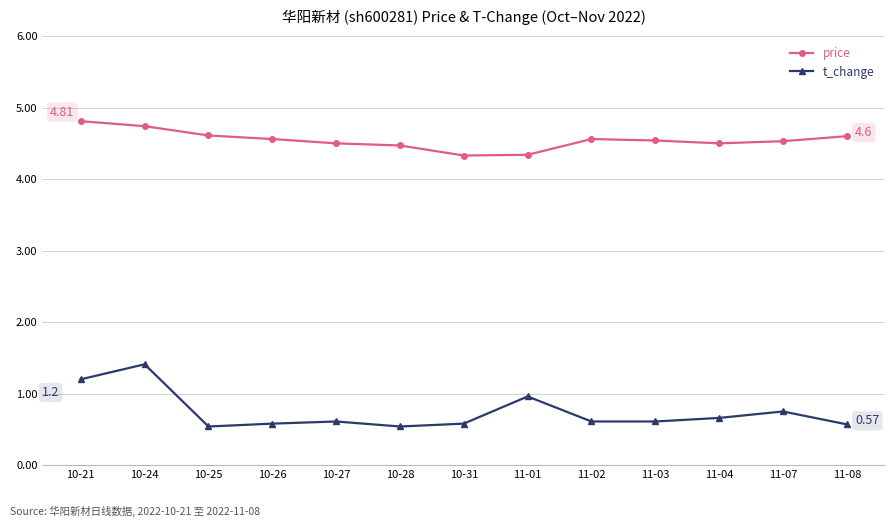

What is the sum of the t_change values at 11-04 and 11-01?

1.6